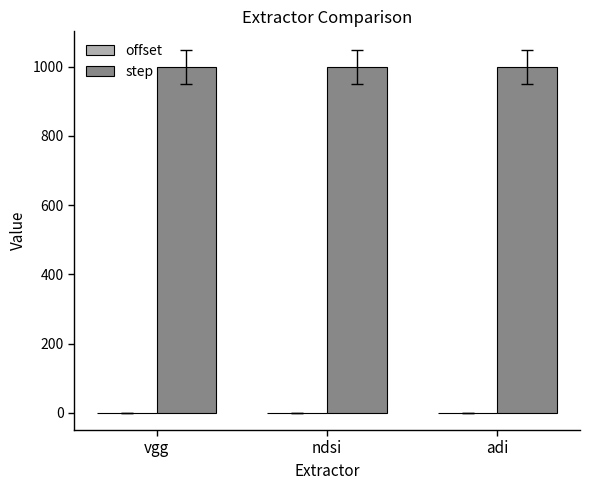

What are all the series names shown in the legend?

offset, step